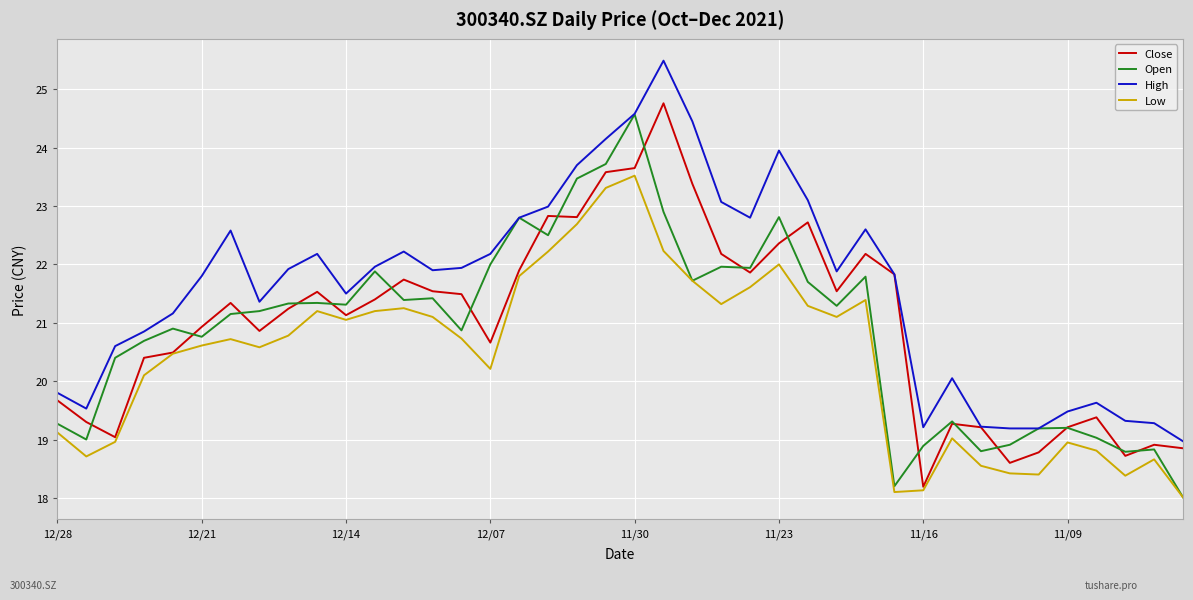

Which series has the largest total across all categories?

High